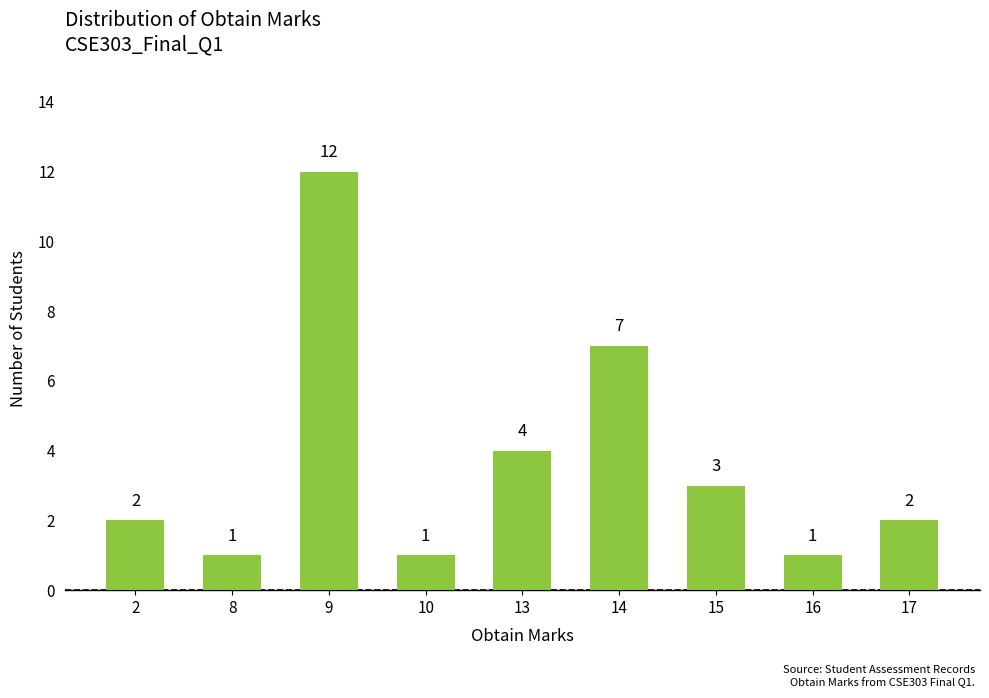

Count the number of categories in the chart.

9